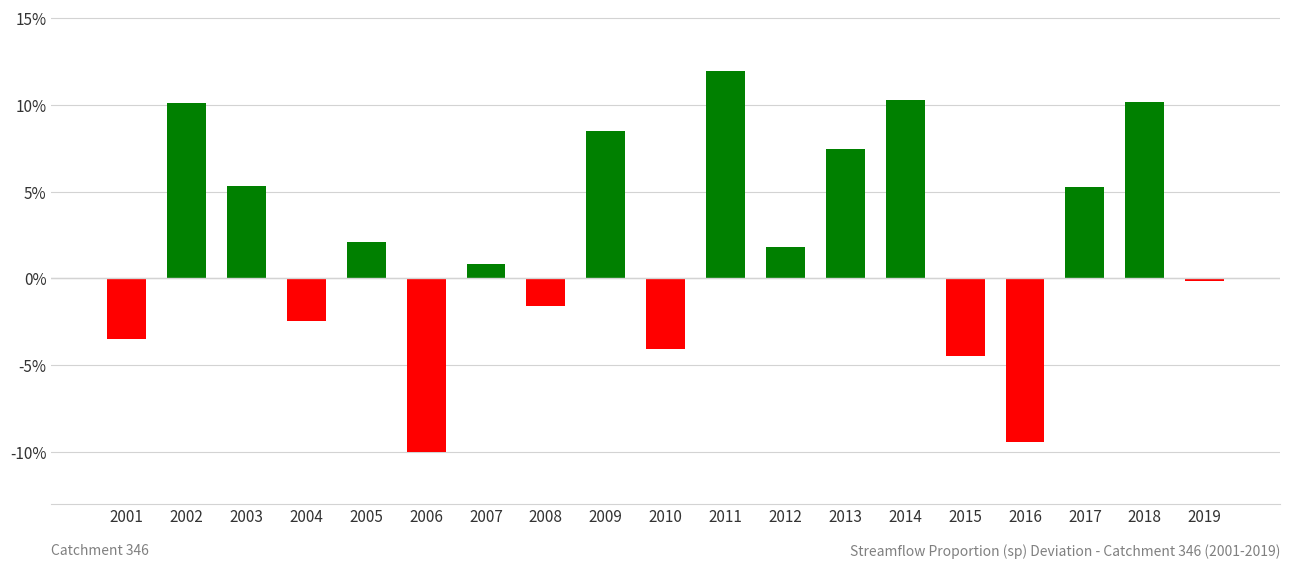

Reading left to right, transcribe all the data shown in this chart.

-0.0	0.1	0.1	-0.0	0.0	-0.1	0.0	-0.0	0.1	-0.0	0.1	0.0	0.1	0.1	-0.0	-0.1	0.1	0.1	-0.0